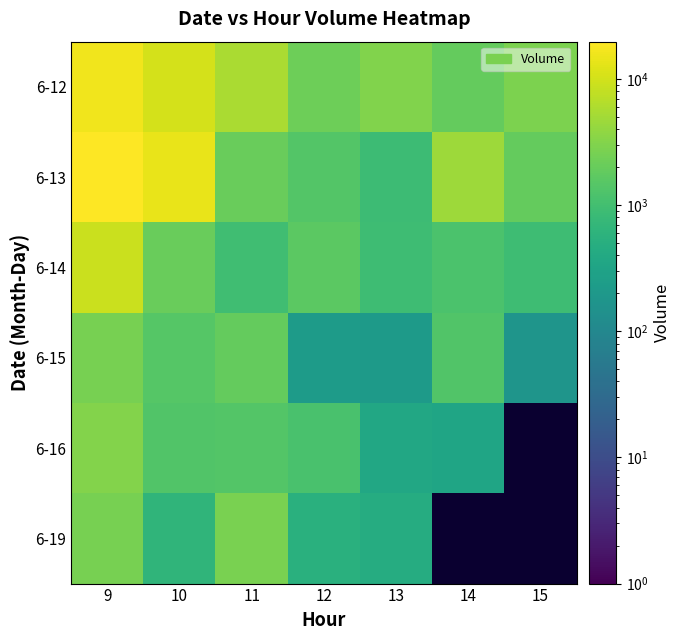

Is it true that 6-16 equals 1953.0 at 11?

False